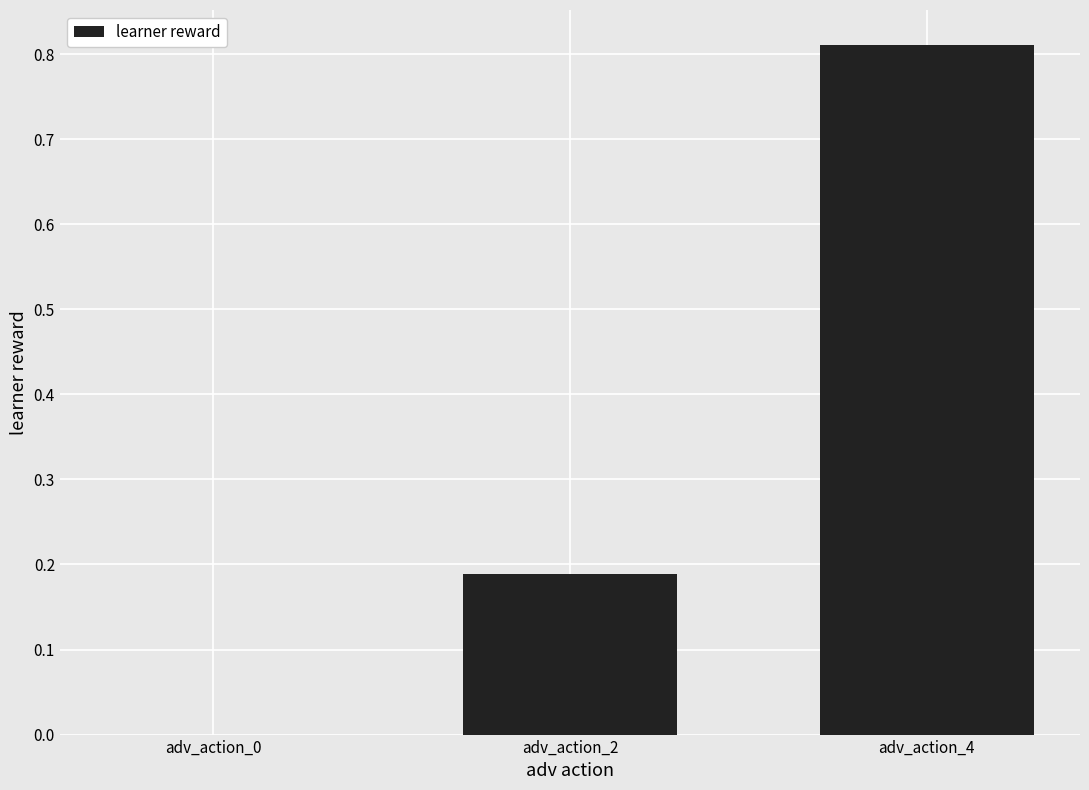

Between adv_action_0 and adv_action_4, which is larger?

adv_action_4